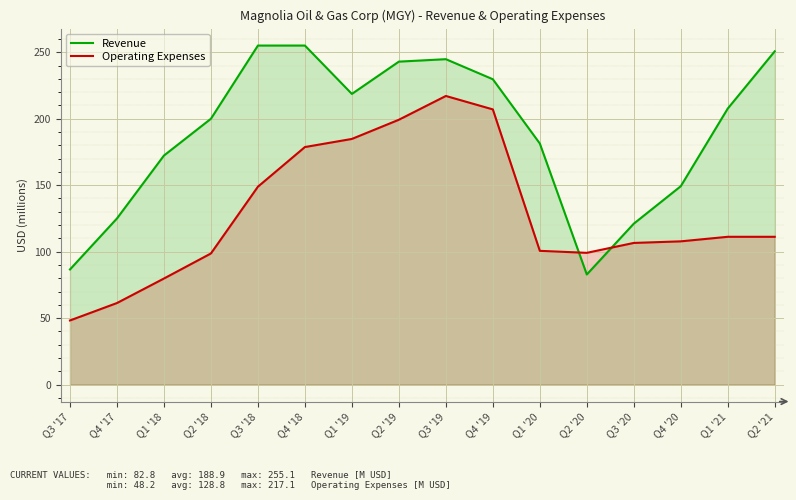

Between which two adjacent categories do Operating Expenses and Revenue first intersect?

Q1 '20 and Q2 '20